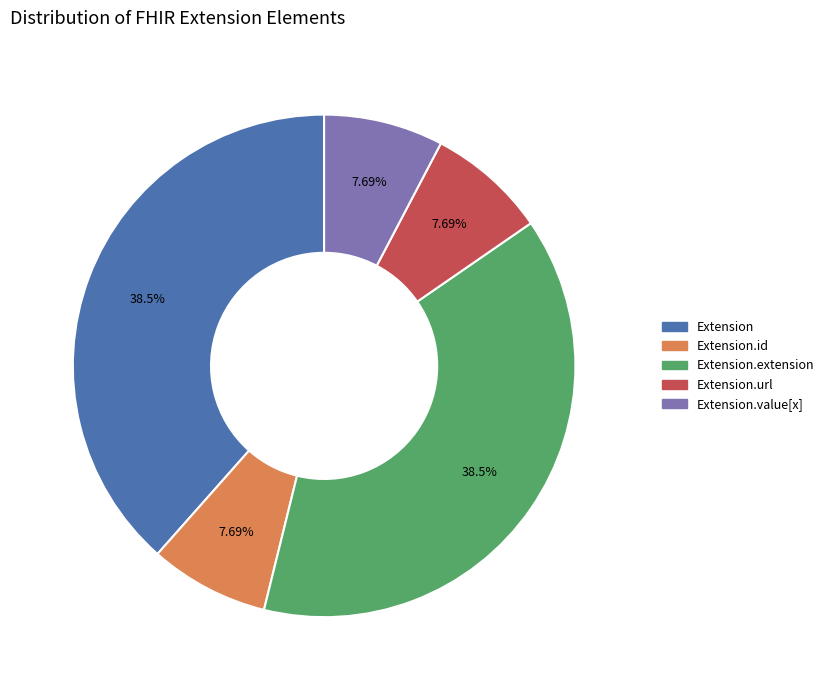

Is there any slice that represents more than half of the pie?

No